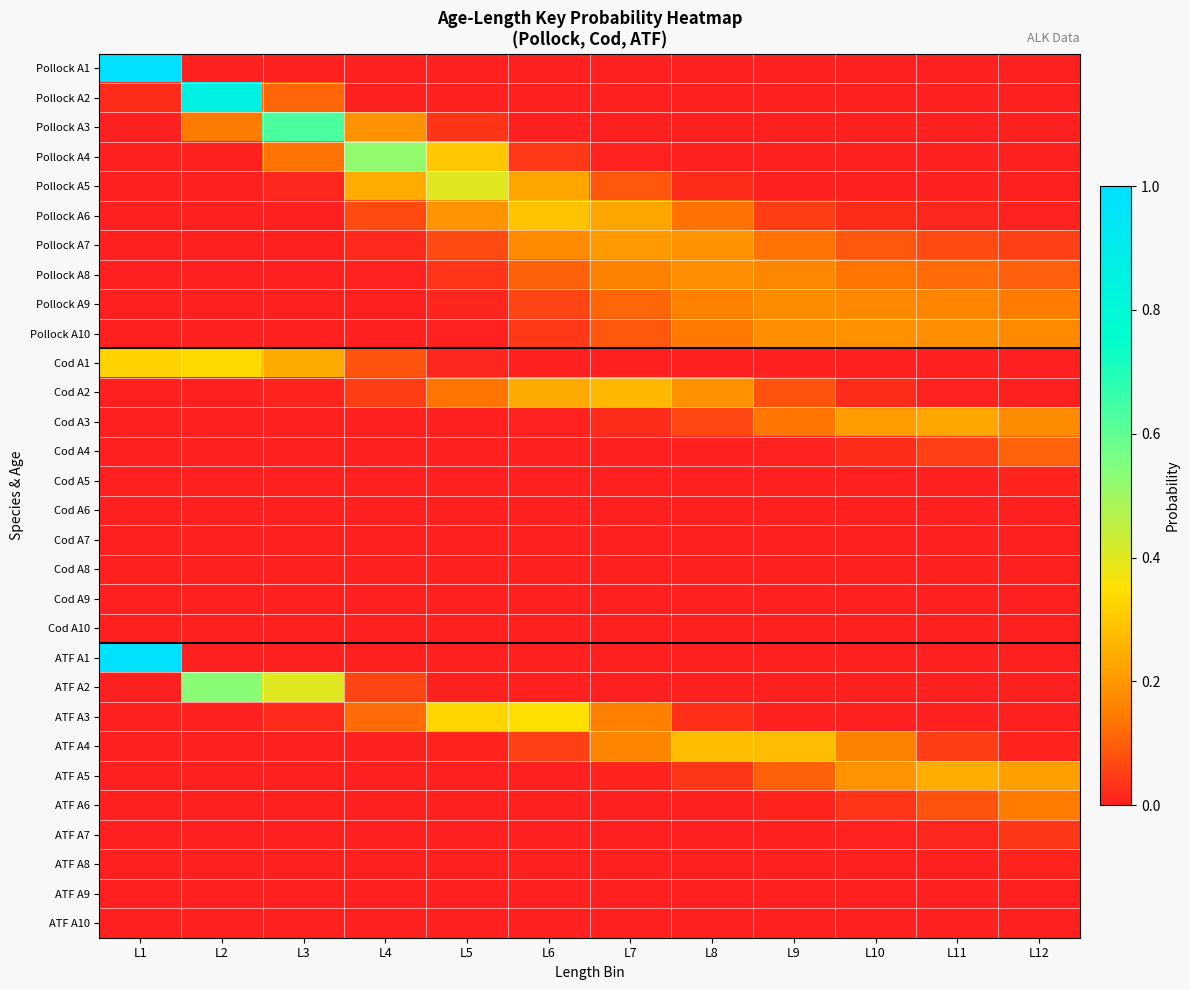

At L1, list the series in order from largest to smallest.

ATF A1, Pollock A1, Cod A1, Pollock A2, ATF A2, Pollock A3, ATF A3, Pollock A4, Pollock A5, Pollock A6, Pollock A7, Pollock A8, Pollock A9, Pollock A10, Cod A2, Cod A3, Cod A4, Cod A5, Cod A6, Cod A7, Cod A8, Cod A9, Cod A10, ATF A4, ATF A5, ATF A6, ATF A7, ATF A8, ATF A9, ATF A10